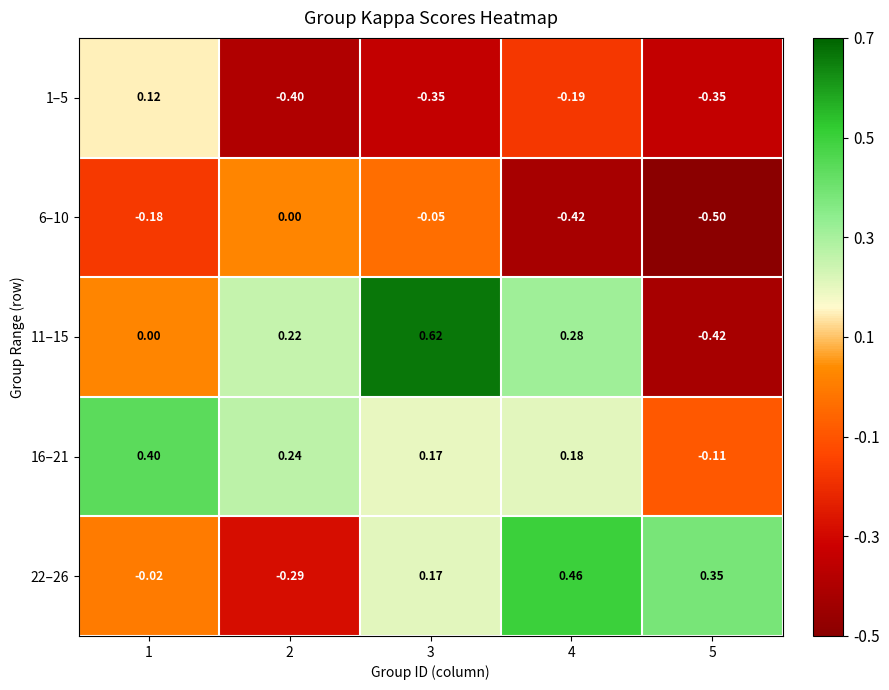

Between 3 and 5, which series saw the biggest shift?

11–15